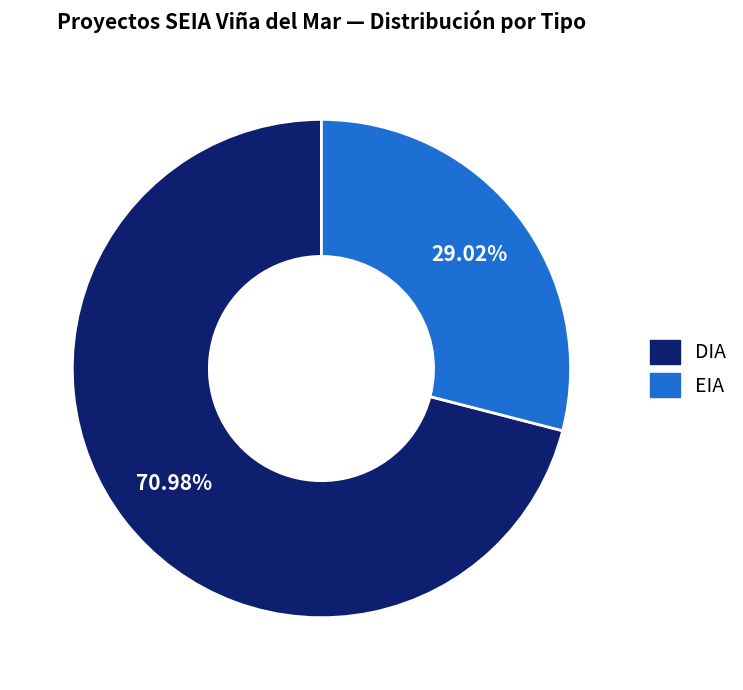

What percentage is the EIA slice, to the nearest percent?

29%